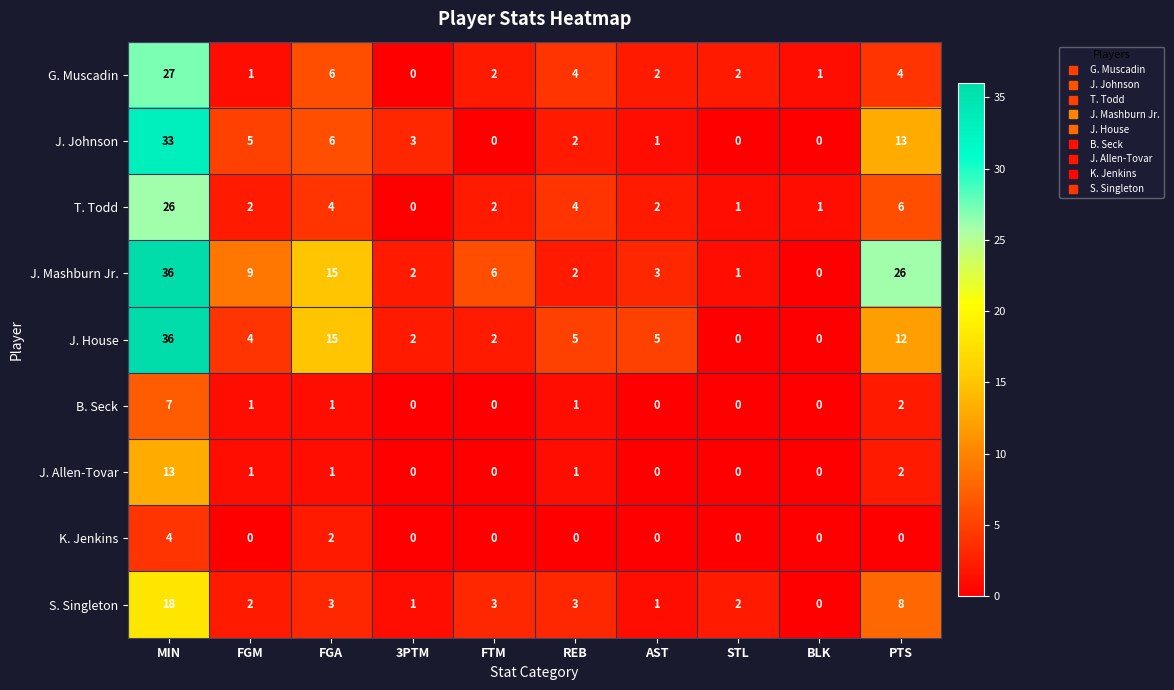

Between MIN and FTM, which series saw the biggest shift?

J. House